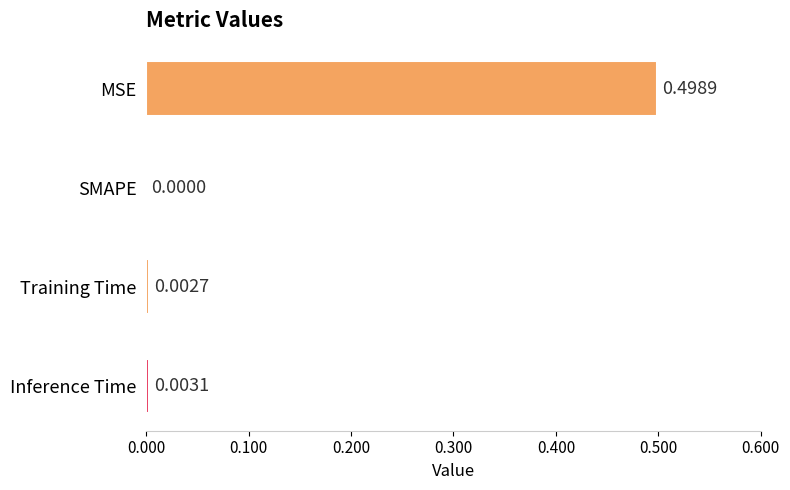

Between MSE and Inference Time, which is larger?

MSE